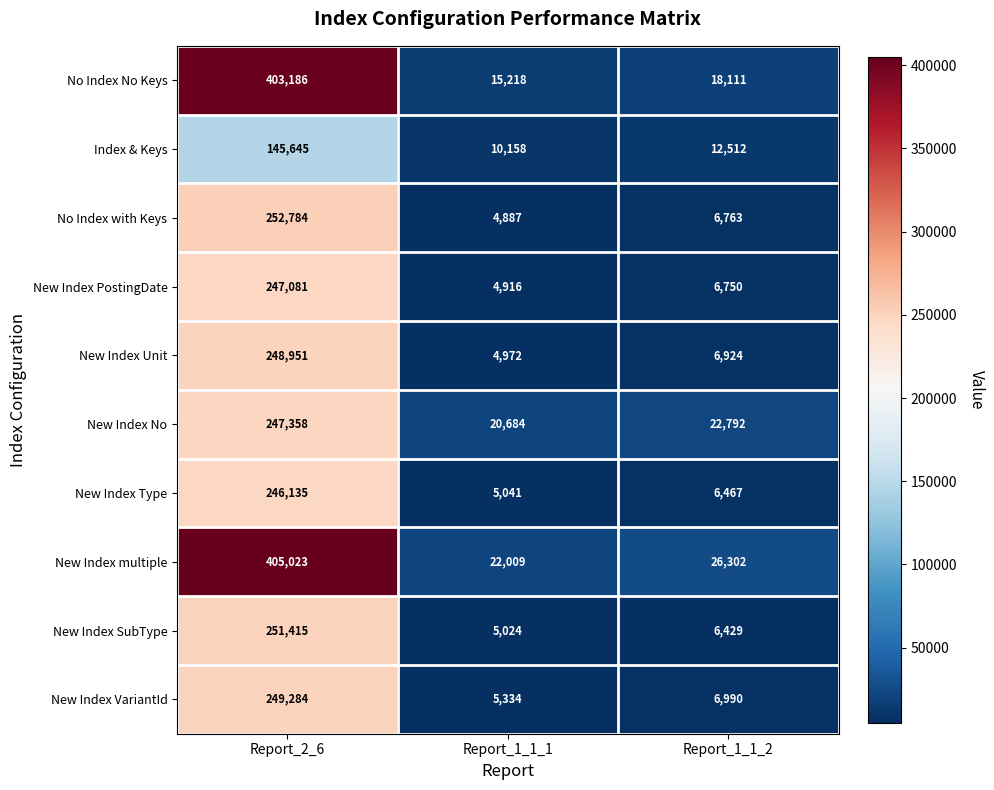

Between Report_2_6 and Report_1_1_1, which series saw the biggest shift?

No Index No Keys